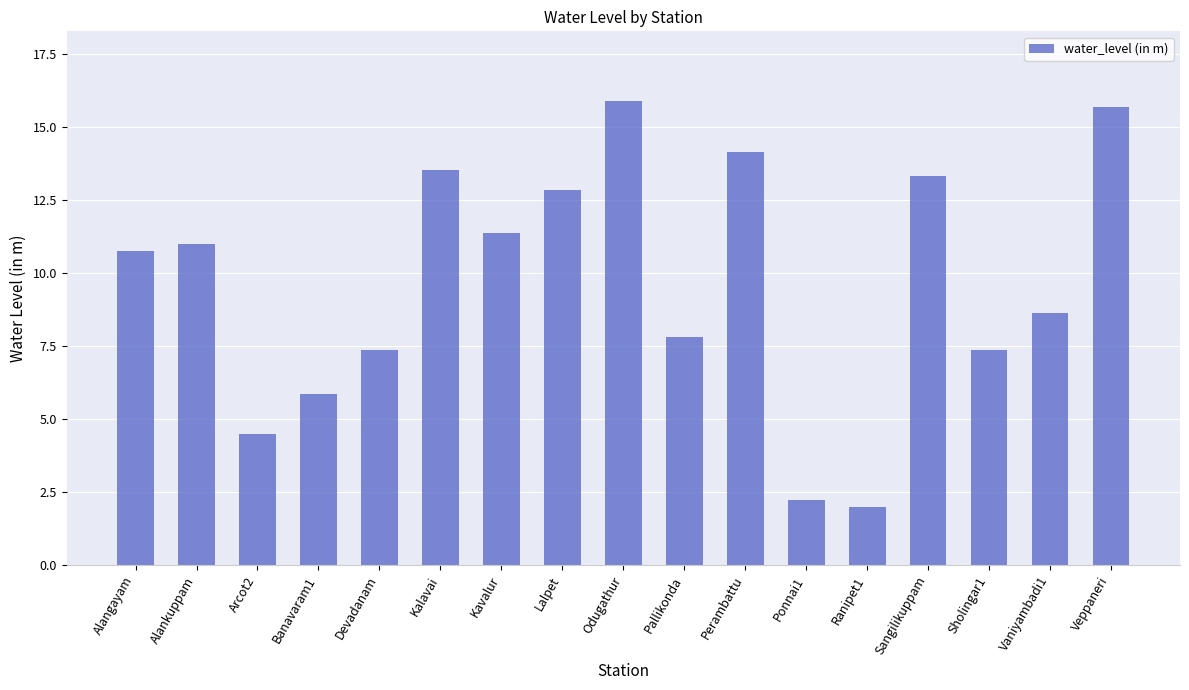

What is the label of the 17th bar from the right?

Alangayam